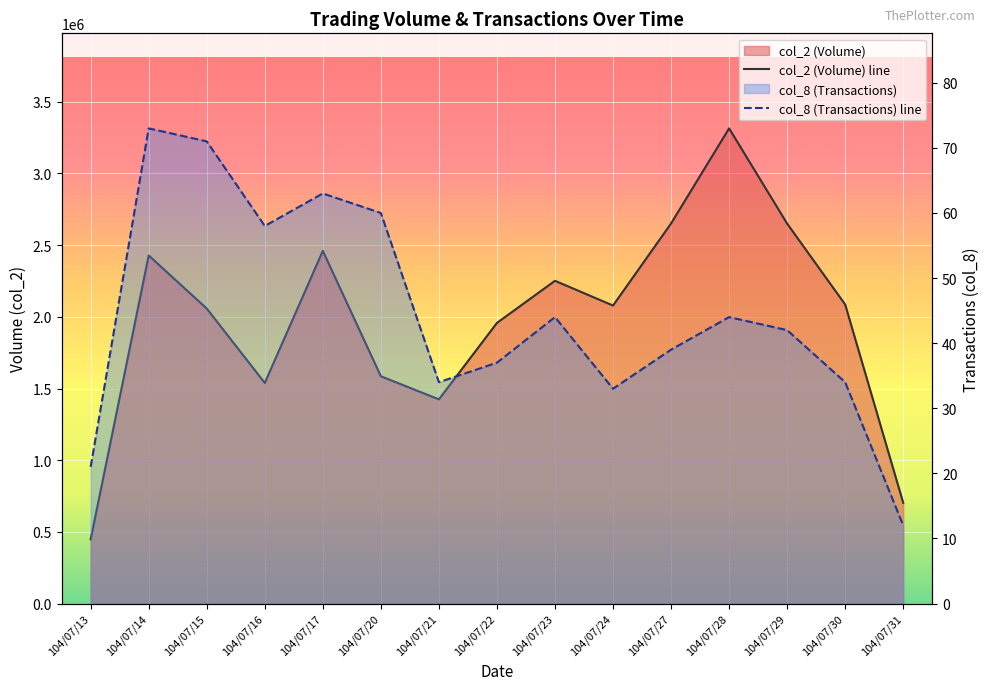

Where does the col_8 series first go above 42?

104/07/14